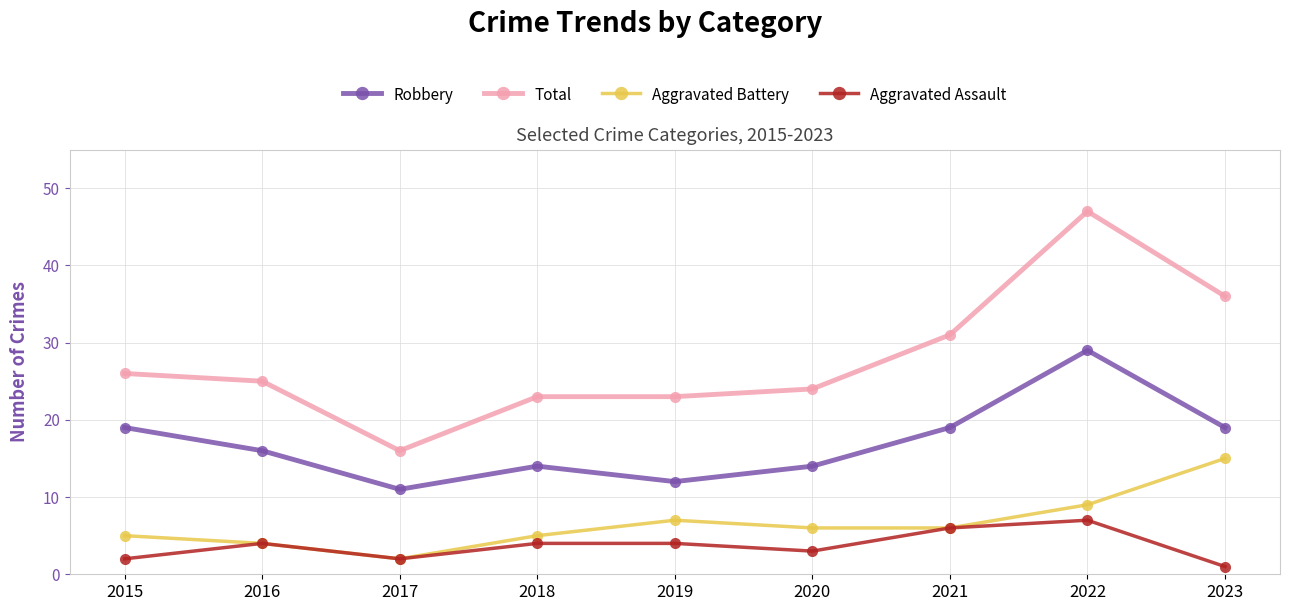

Is this an area chart (filled region under the line)?

No